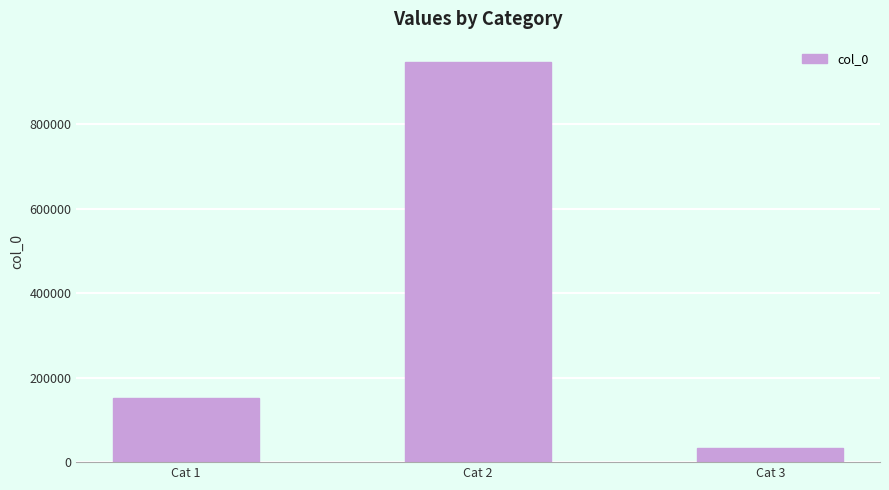

What is the maximum value shown in the chart?

948141